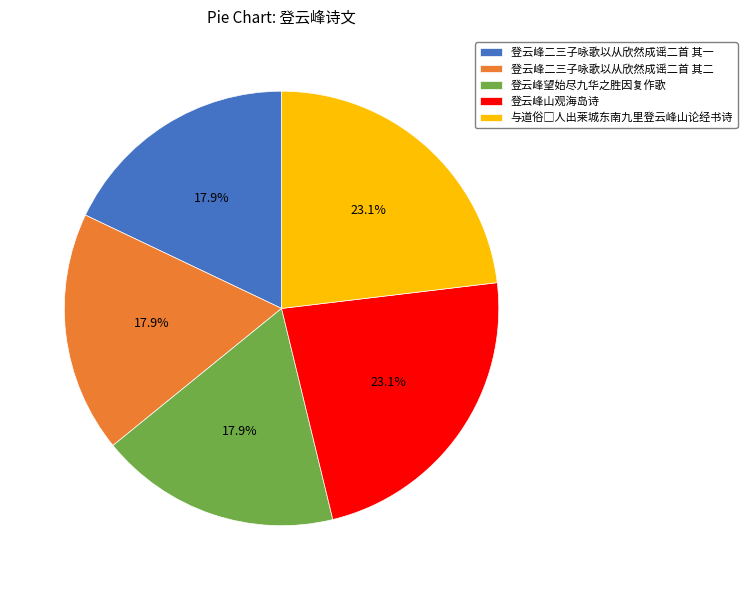

How much of the chart is everything except 登云峰二三子咏歌以从欣然成谣二首 其二?

82.1%